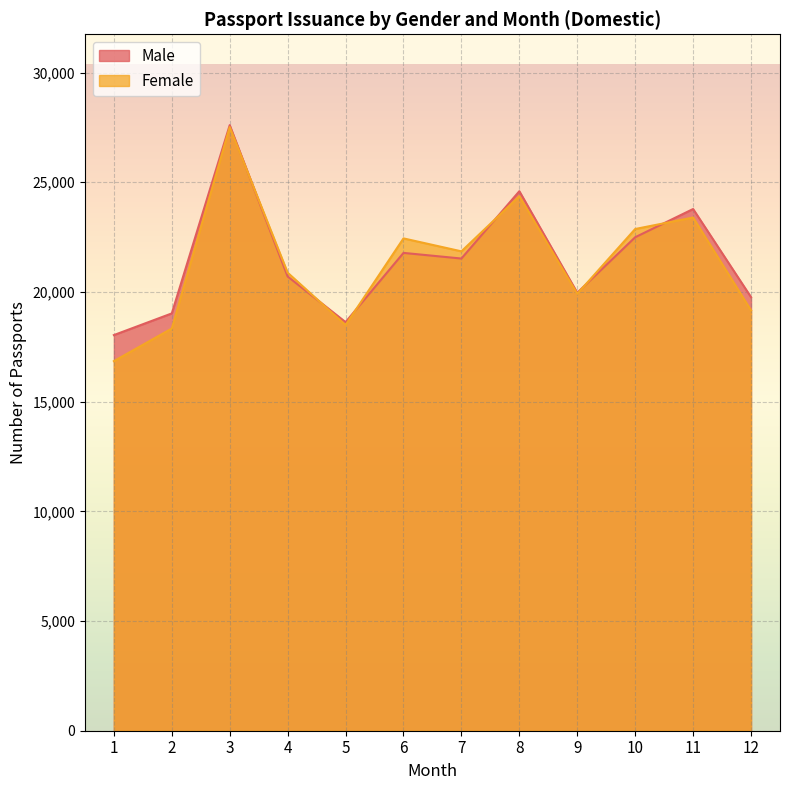

Reading left to right, list all the values displayed in this chart.

Male: 1=18034	2=19022	3=27604	4=20705	5=18625	6=21780	7=21523	8=24592	9=19964	10=22494	11=23780	12=19763
Female: 1=16846	2=18333	3=27516	4=20878	5=18491	6=22441	7=21851	8=24364	9=19914	10=22869	11=23393	12=19161